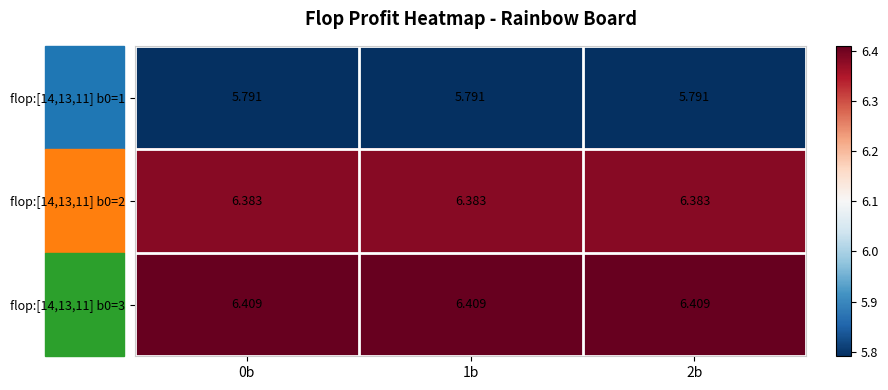

Count the number of data series in this chart.

3